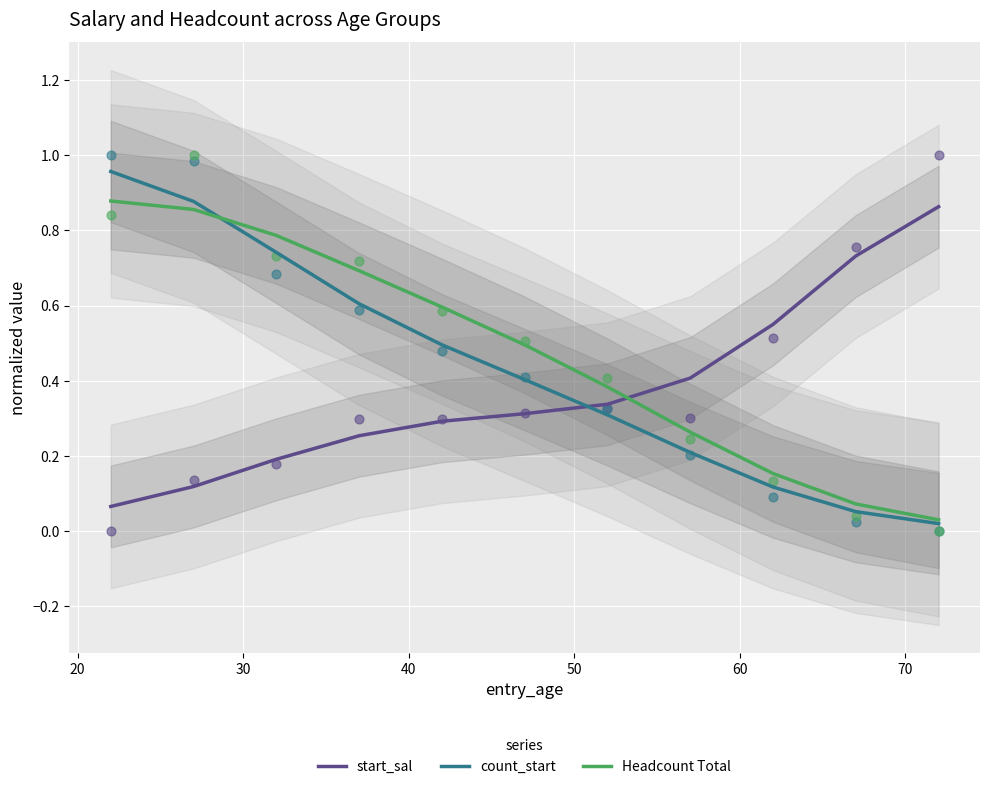

Which series contains the lowest Y value?

count_start